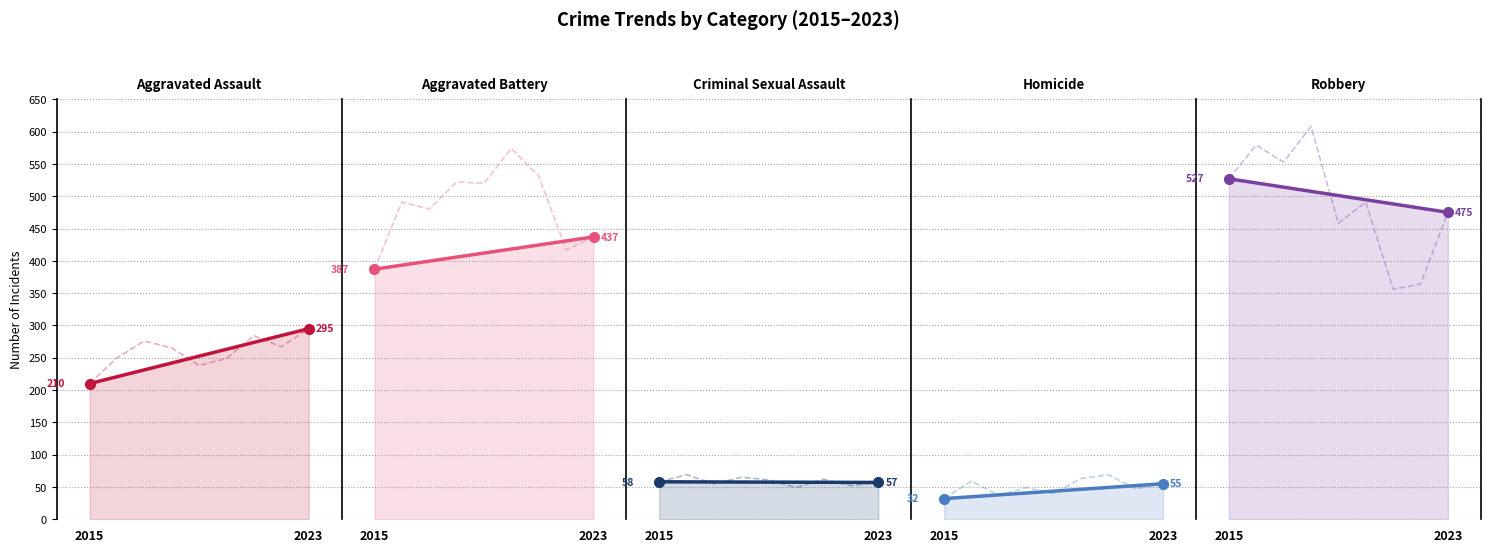

The Aggravated Battery series shows 387 at 2015. True or false?

True